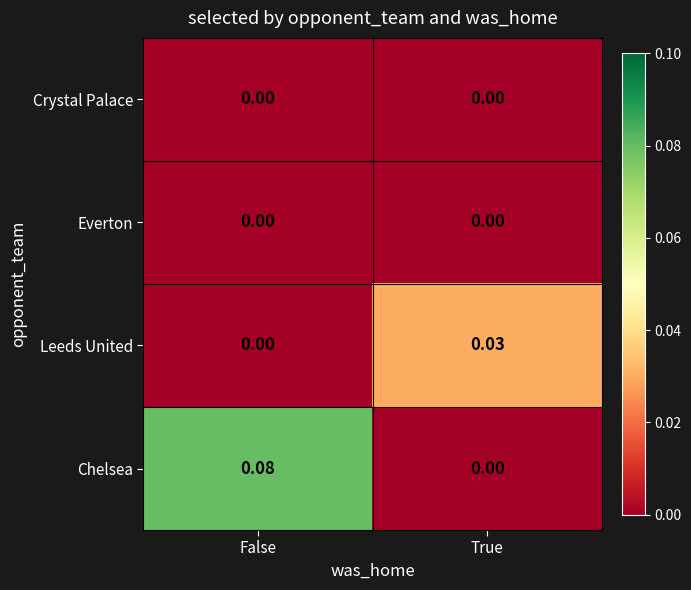

Which series has the largest total across all categories?

Chelsea